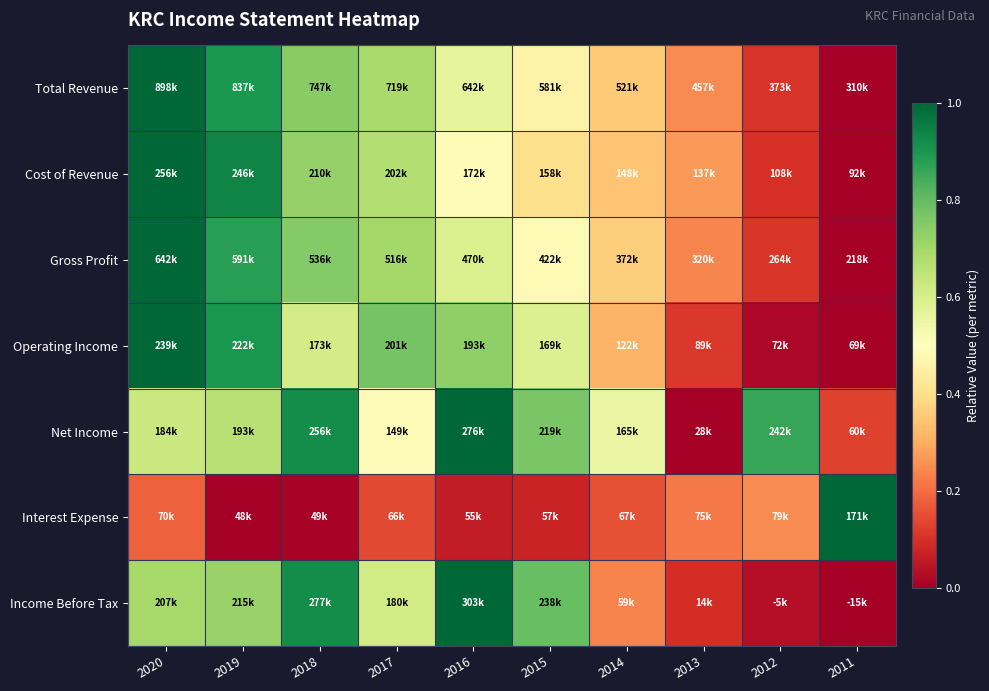

Reading right to left, what are all the values shown in this chart?

Total Revenue: 2011=0.0	2012=0.1	2013=0.2	2014=0.4	2015=0.5	2016=0.6	2017=0.7	2018=0.7	2019=0.9	2020=1.0
Cost of Revenue: 2011=0.0	2012=0.1	2013=0.3	2014=0.3	2015=0.4	2016=0.5	2017=0.7	2018=0.7	2019=0.9	2020=1.0
Gross Profit: 2011=0.0	2012=0.1	2013=0.2	2014=0.4	2015=0.5	2016=0.6	2017=0.7	2018=0.8	2019=0.9	2020=1.0
Operating Income: 2011=0.0	2012=0.0	2013=0.1	2014=0.3	2015=0.6	2016=0.7	2017=0.8	2018=0.6	2019=0.9	2020=1.0
Net Income: 2011=0.1	2012=0.9	2013=0.0	2014=0.6	2015=0.8	2016=1.0	2017=0.5	2018=0.9	2019=0.7	2020=0.6
Interest Expense: 2011=1.0	2012=0.2	2013=0.2	2014=0.2	2015=0.1	2016=0.1	2017=0.1	2018=0.0	2019=0.0	2020=0.2
Income Before Tax: 2011=0.0	2012=0.0	2013=0.1	2014=0.2	2015=0.8	2016=1.0	2017=0.6	2018=0.9	2019=0.7	2020=0.7